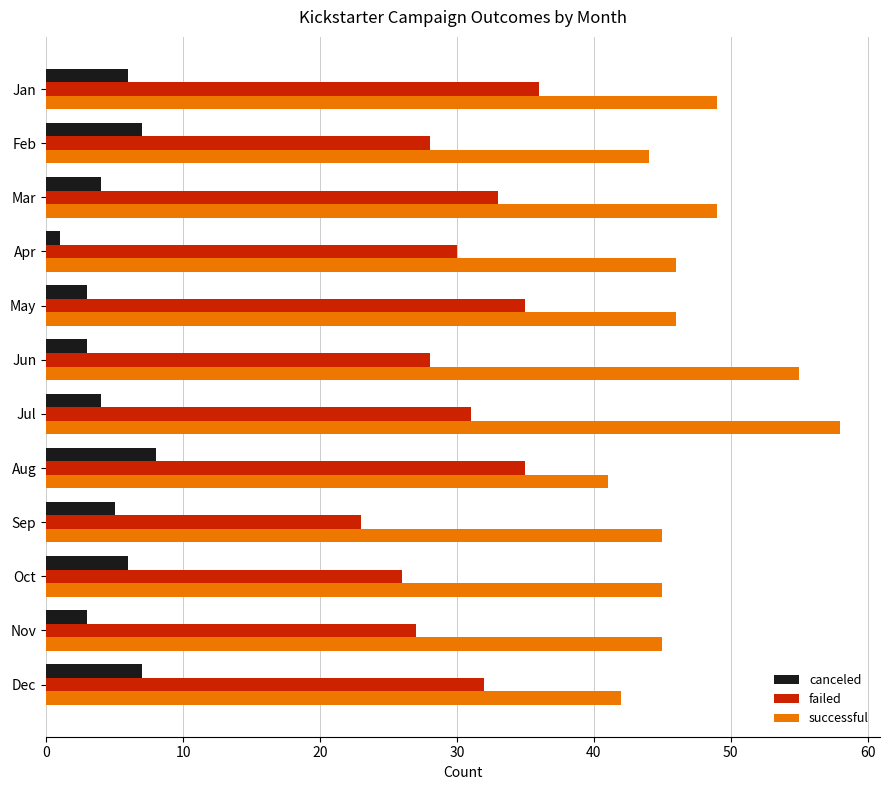

The value of successful at May is 46. True or false?

True